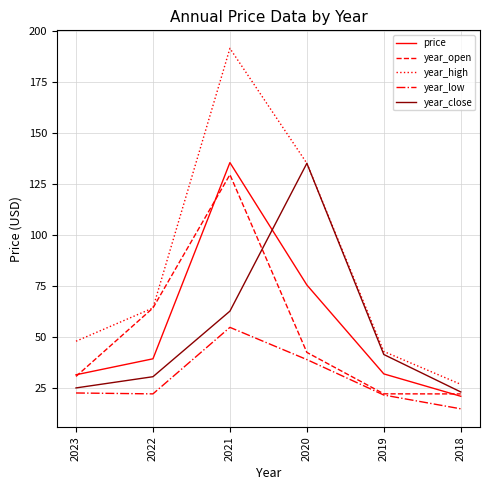

At how many categories does at least one series exceed 73?

2